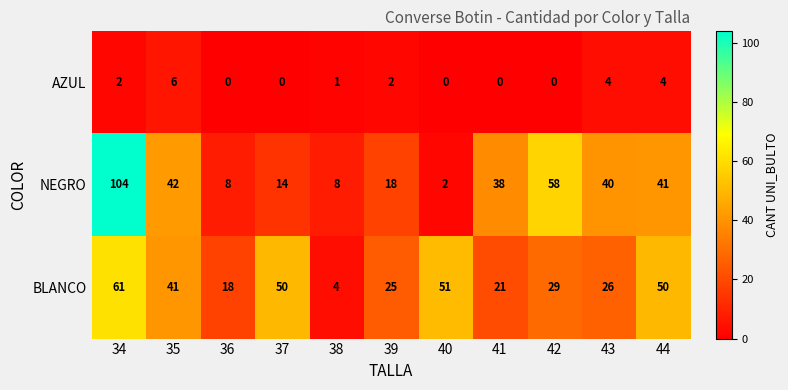

Which series has the widest spread of values?

NEGRO